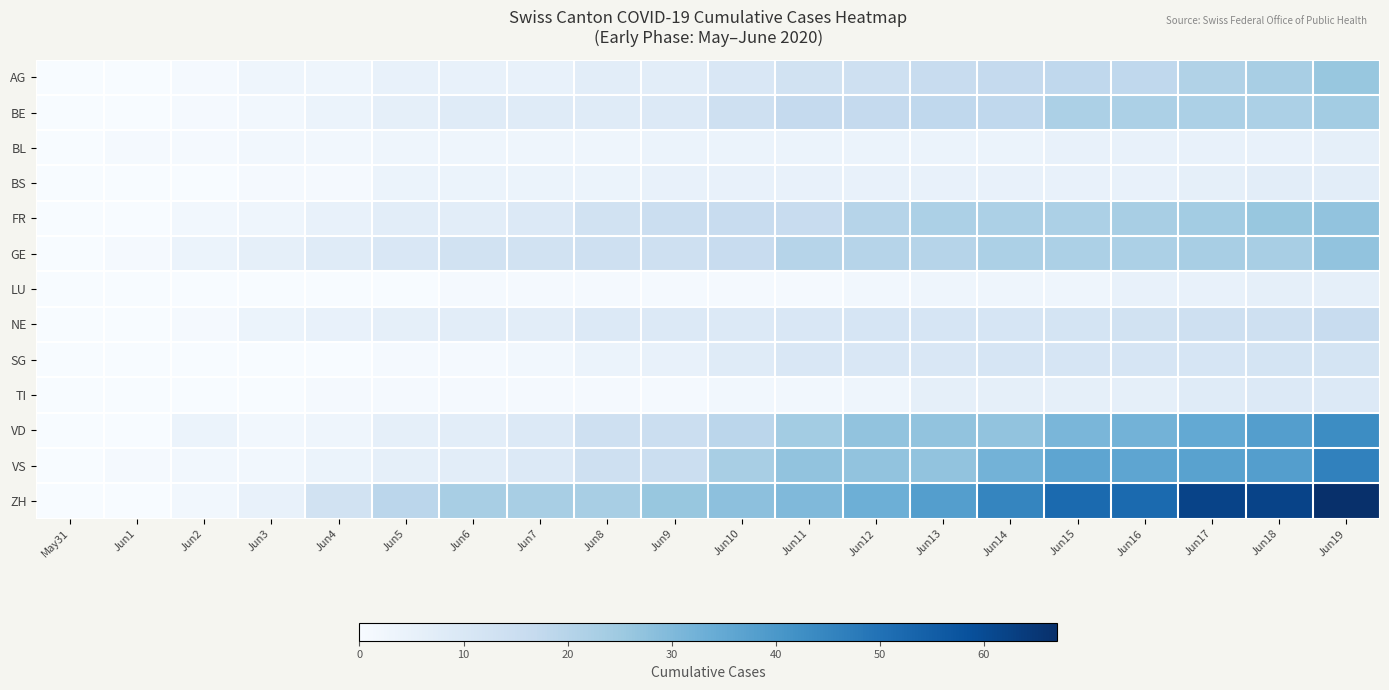

Reading left to right, what are all the values shown in this chart?

AG: May31=0	Jun1=0	Jun2=1	Jun3=3	Jun4=3	Jun5=5	Jun6=5	Jun7=5	Jun8=7	Jun9=7	Jun10=10	Jun11=13	Jun12=14	Jun13=16	Jun14=17	Jun15=18	Jun16=18	Jun17=21	Jun18=23	Jun19=26
BE: May31=0	Jun1=0	Jun2=1	Jun3=2	Jun4=4	Jun5=6	Jun6=8	Jun7=8	Jun8=8	Jun9=9	Jun10=14	Jun11=17	Jun12=17	Jun13=18	Jun14=18	Jun15=22	Jun16=22	Jun17=22	Jun18=22	Jun19=24
BL: May31=0	Jun1=1	Jun2=1	Jun3=2	Jun4=2	Jun5=3	Jun6=3	Jun7=3	Jun8=3	Jun9=4	Jun10=4	Jun11=4	Jun12=4	Jun13=4	Jun14=4	Jun15=5	Jun16=5	Jun17=5	Jun18=5	Jun19=6
BS: May31=0	Jun1=0	Jun2=0	Jun3=1	Jun4=1	Jun5=4	Jun6=4	Jun7=4	Jun8=4	Jun9=5	Jun10=5	Jun11=5	Jun12=5	Jun13=5	Jun14=5	Jun15=5	Jun16=5	Jun17=6	Jun18=7	Jun19=7
FR: May31=0	Jun1=0	Jun2=2	Jun3=3	Jun4=5	Jun5=7	Jun6=7	Jun7=9	Jun8=13	Jun9=15	Jun10=16	Jun11=16	Jun12=20	Jun13=22	Jun14=22	Jun15=22	Jun16=23	Jun17=24	Jun18=26	Jun19=27
GE: May31=0	Jun1=1	Jun2=4	Jun3=6	Jun4=8	Jun5=10	Jun6=13	Jun7=13	Jun8=14	Jun9=14	Jun10=16	Jun11=20	Jun12=20	Jun13=20	Jun14=22	Jun15=22	Jun16=22	Jun17=23	Jun18=23	Jun19=27
LU: May31=0	Jun1=0	Jun2=0	Jun3=0	Jun4=0	Jun5=0	Jun6=1	Jun7=1	Jun8=1	Jun9=1	Jun10=1	Jun11=1	Jun12=2	Jun13=3	Jun14=3	Jun15=3	Jun16=5	Jun17=5	Jun18=6	Jun19=6
NE: May31=0	Jun1=0	Jun2=1	Jun3=4	Jun4=5	Jun5=6	Jun6=7	Jun7=7	Jun8=9	Jun9=9	Jun10=9	Jun11=10	Jun12=11	Jun13=11	Jun14=11	Jun15=12	Jun16=13	Jun17=14	Jun18=14	Jun19=16
SG: May31=0	Jun1=0	Jun2=0	Jun3=0	Jun4=0	Jun5=1	Jun6=1	Jun7=2	Jun8=4	Jun9=5	Jun10=8	Jun11=10	Jun12=10	Jun13=10	Jun14=11	Jun15=11	Jun16=11	Jun17=11	Jun18=12	Jun19=12
TI: May31=0	Jun1=0	Jun2=0	Jun3=0	Jun4=1	Jun5=1	Jun6=1	Jun7=1	Jun8=1	Jun9=1	Jun10=2	Jun11=2	Jun12=3	Jun13=6	Jun14=6	Jun15=6	Jun16=6	Jun17=8	Jun18=9	Jun19=9
VD: May31=0	Jun1=0	Jun2=4	Jun3=2	Jun4=3	Jun5=6	Jun6=7	Jun7=9	Jun8=14	Jun9=15	Jun10=19	Jun11=24	Jun12=27	Jun13=27	Jun14=27	Jun15=31	Jun16=32	Jun17=35	Jun18=38	Jun19=43
VS: May31=0	Jun1=1	Jun2=2	Jun3=2	Jun4=4	Jun5=6	Jun6=7	Jun7=9	Jun8=14	Jun9=15	Jun10=23	Jun11=27	Jun12=27	Jun13=27	Jun14=32	Jun15=36	Jun16=36	Jun17=37	Jun18=38	Jun19=46
ZH: May31=0	Jun1=0	Jun2=2	Jun3=5	Jun4=13	Jun5=19	Jun6=23	Jun7=23	Jun8=23	Jun9=26	Jun10=28	Jun11=30	Jun12=33	Jun13=38	Jun14=45	Jun15=52	Jun16=52	Jun17=62	Jun18=62	Jun19=67